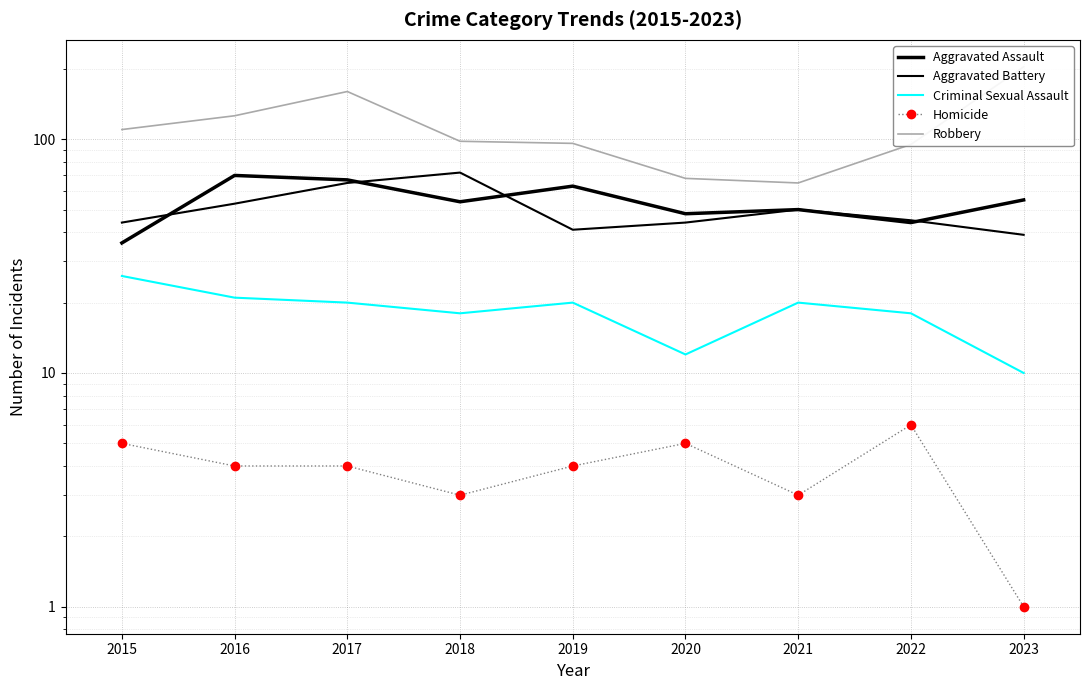

The value of Aggravated Assault at 2020 is 48. True or false?

True